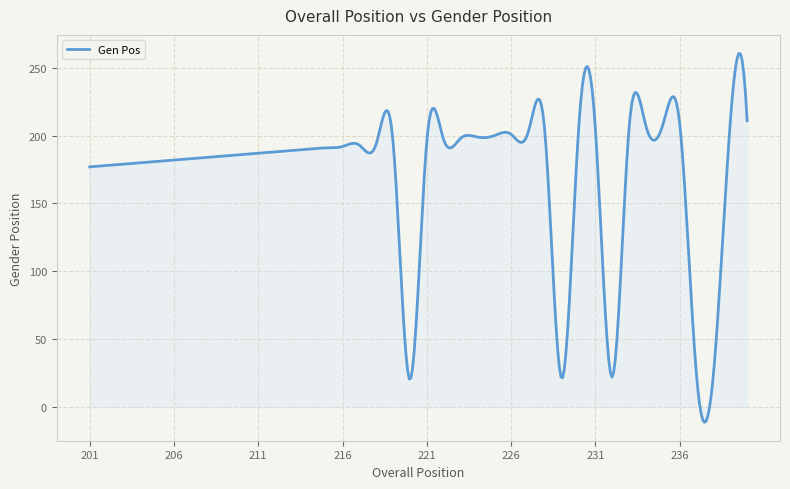

What is the difference between the maximum and minimum values?

272.0